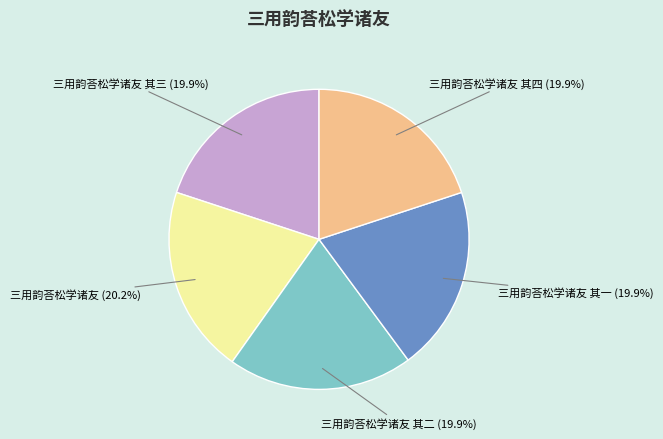

To the nearest percent, what portion does 三用韵荅松学诸友 其三 represent?

20%